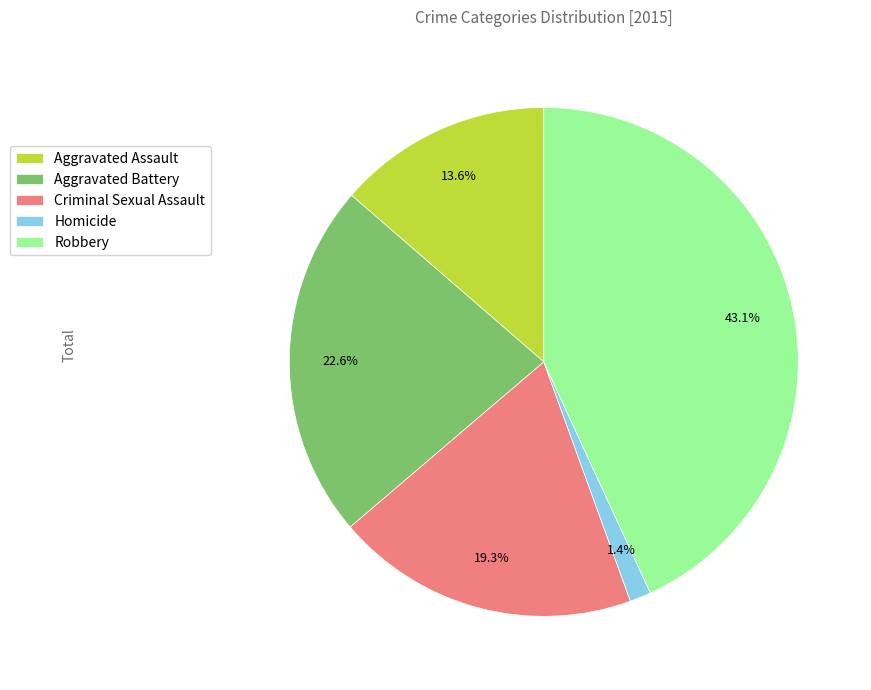

To the nearest percent, what is the average slice percentage?

20%